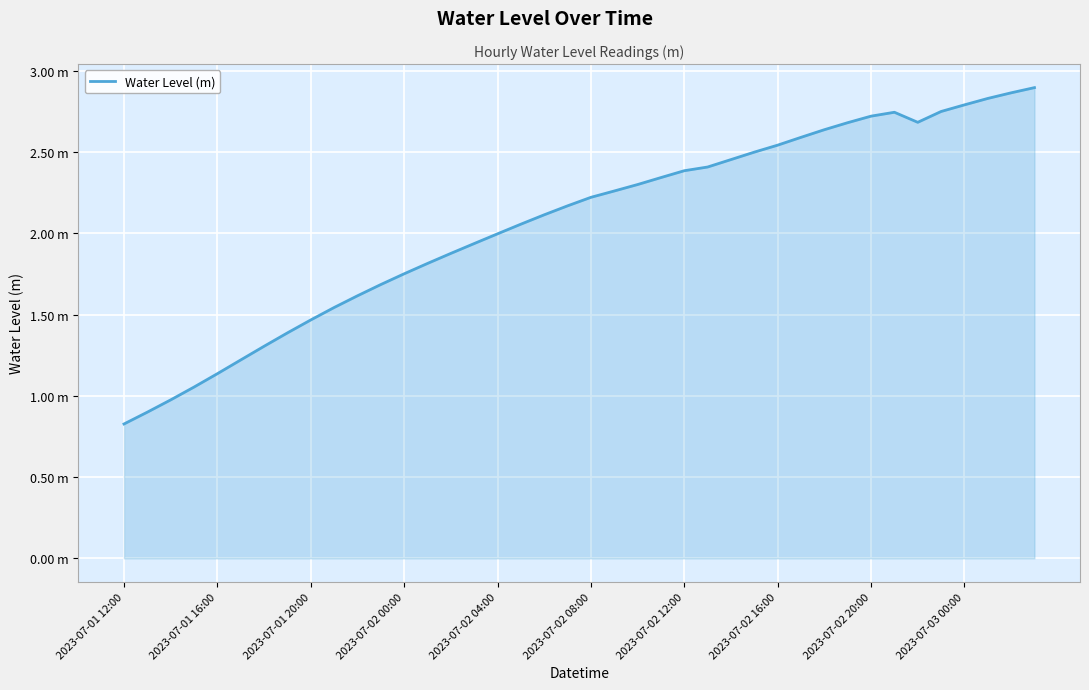

Is this an area chart (filled region under the line)?

Yes